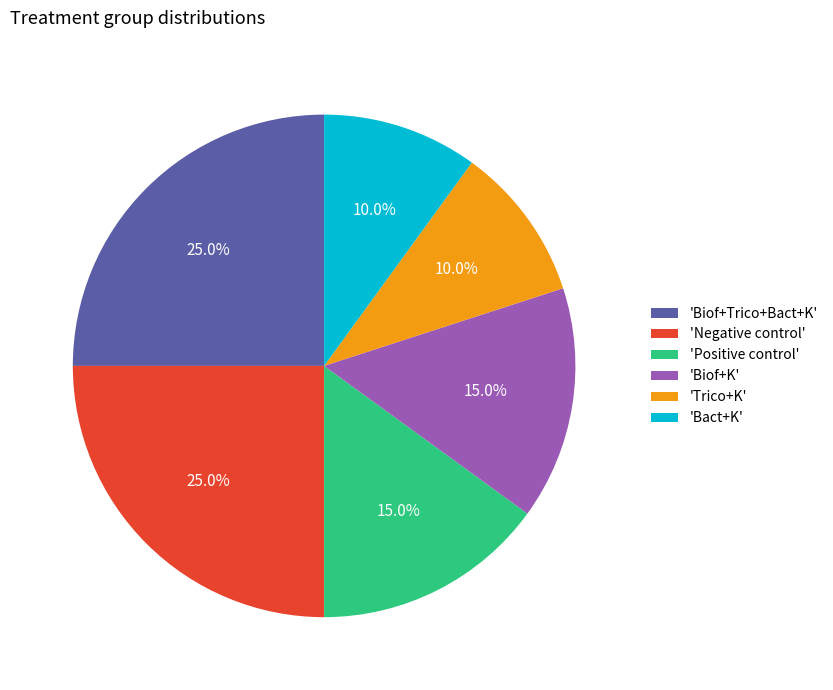

Does 'Biof+K' account for over 50% of the chart?

No